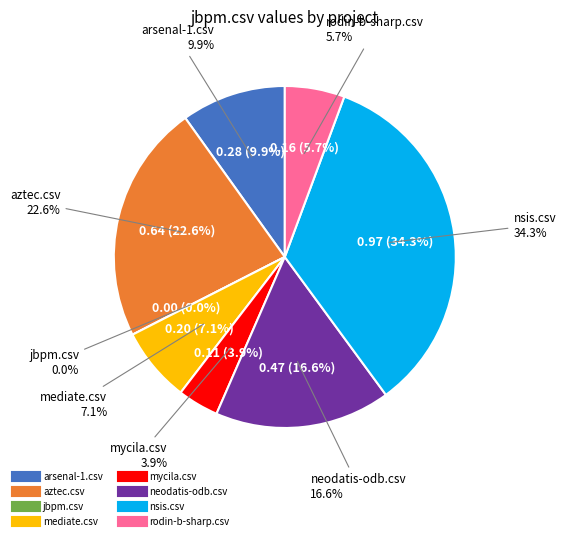

The jbpm.csv slice represents 0% of the pie. True or false?

True